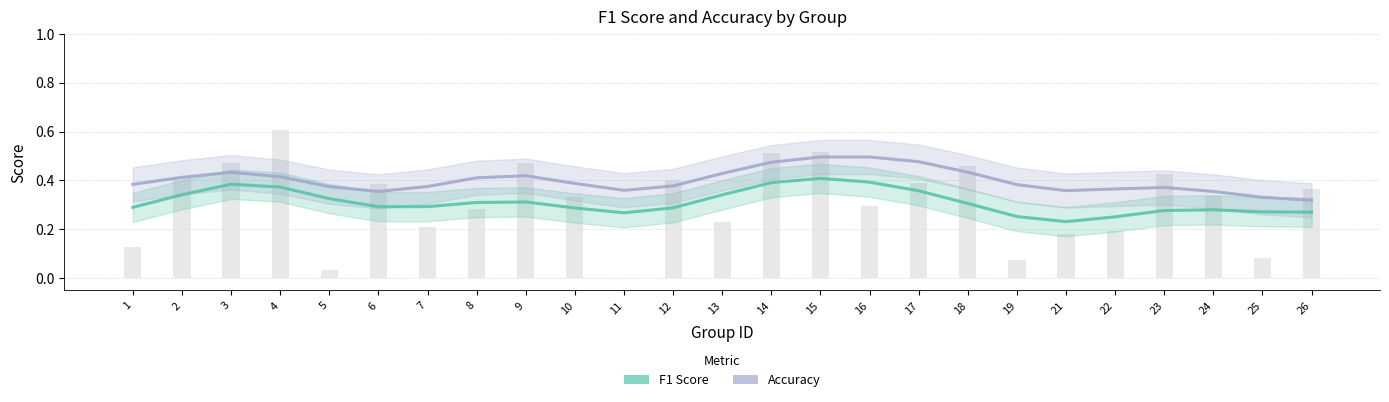

What is the value of the F1 Score bar at the 9th from the left?

0.3